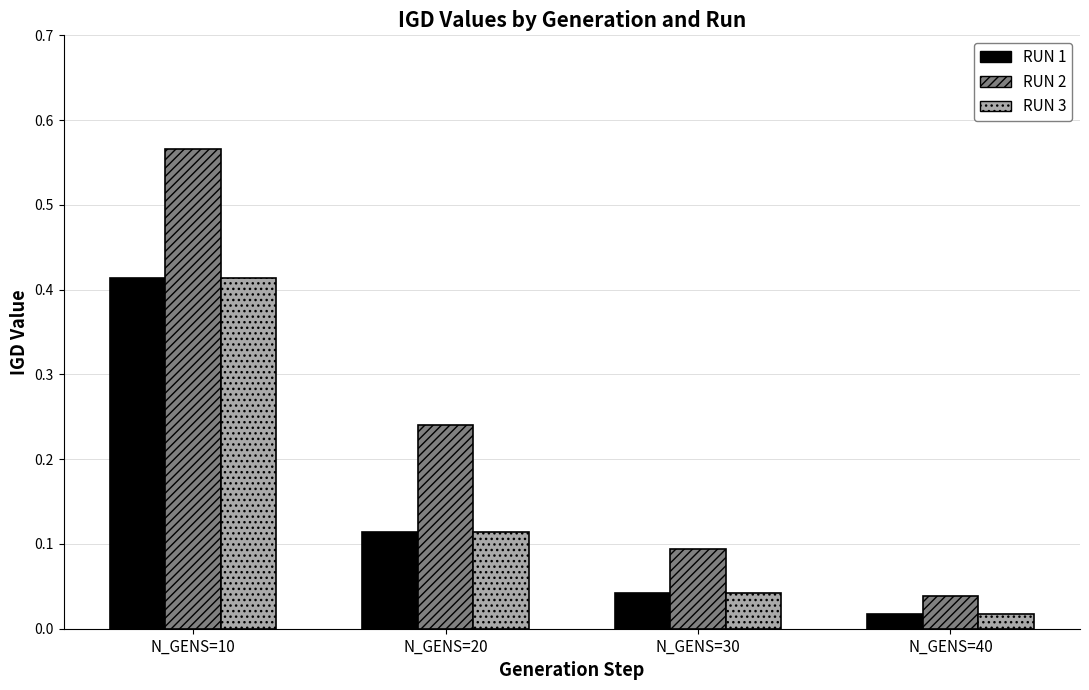

Count the number of categories in the chart.

4